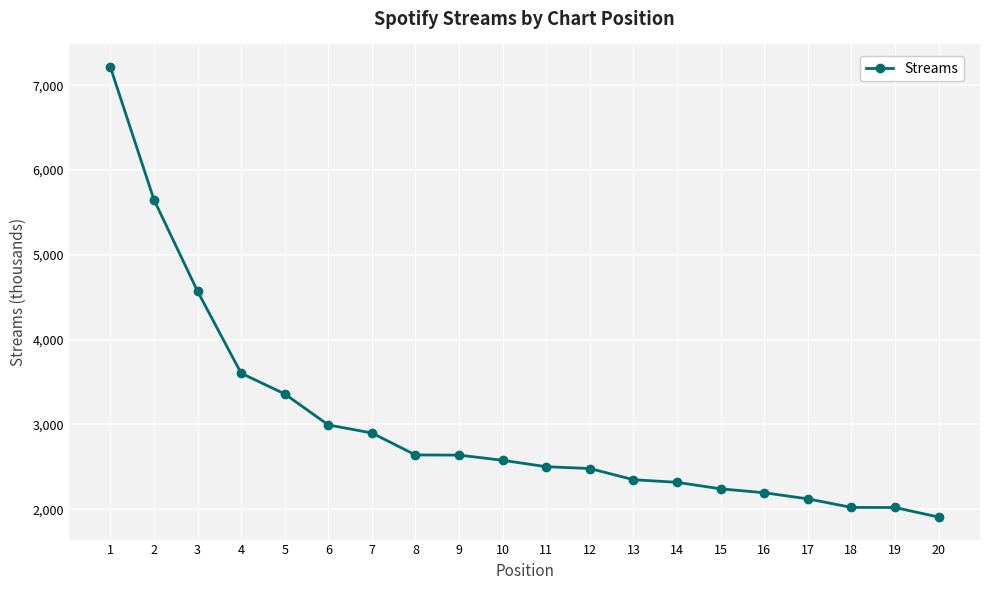

The value at 11 is 2501. True or false?

True